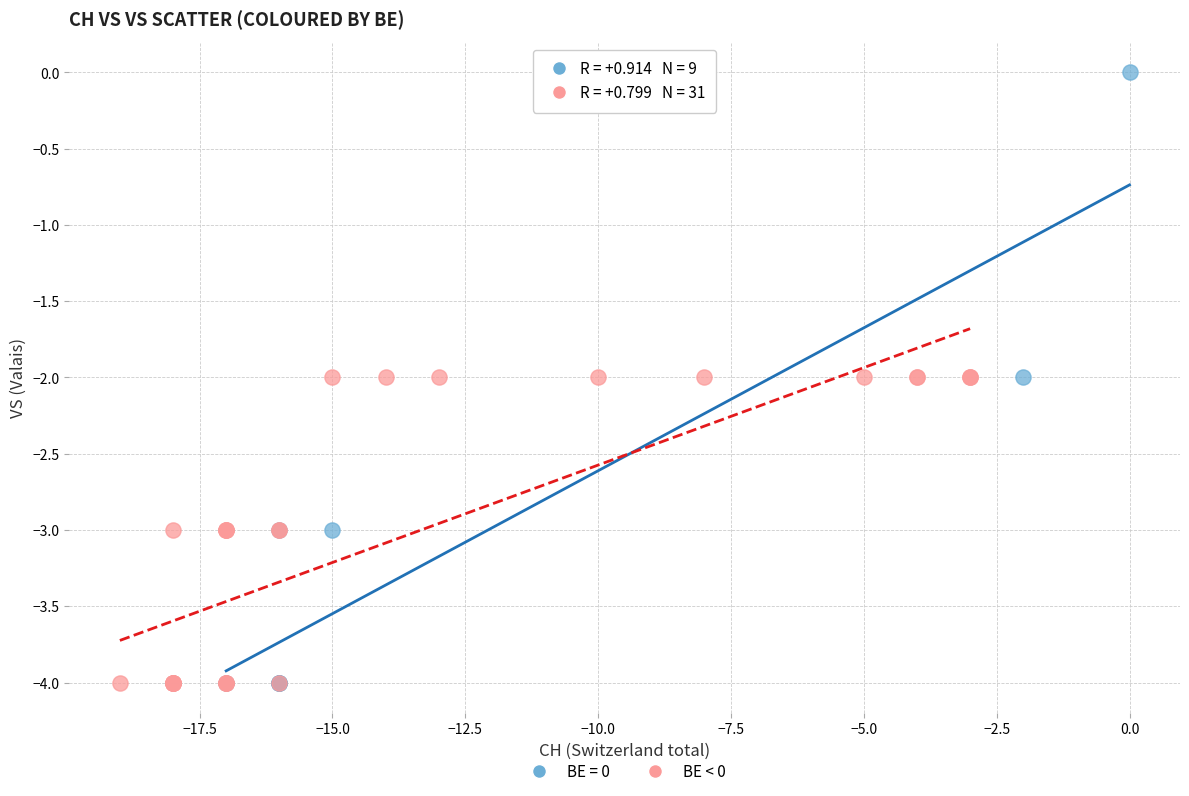

Which series reaches the maximum Y coordinate?

BE = 0